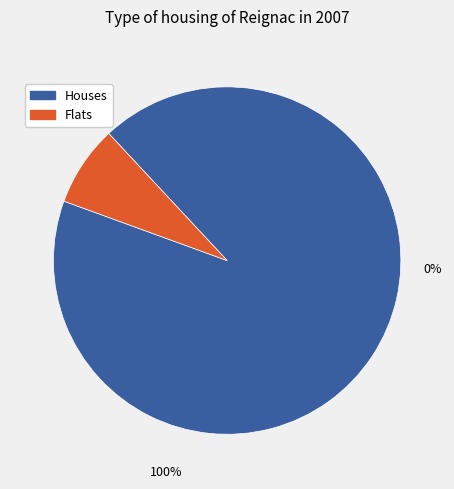

Is it true that K02032 is 23% of the pie?

False